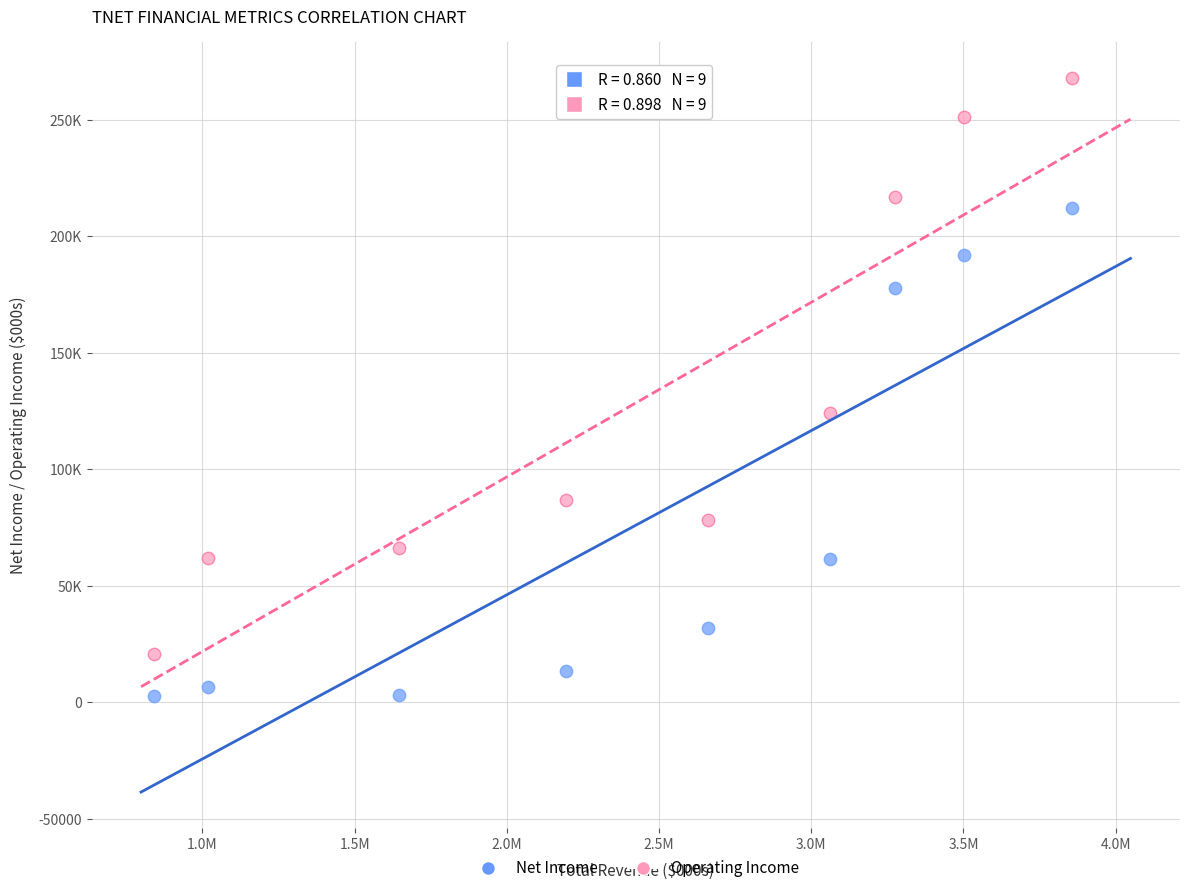

Which series contains the lowest Y value?

Net Income